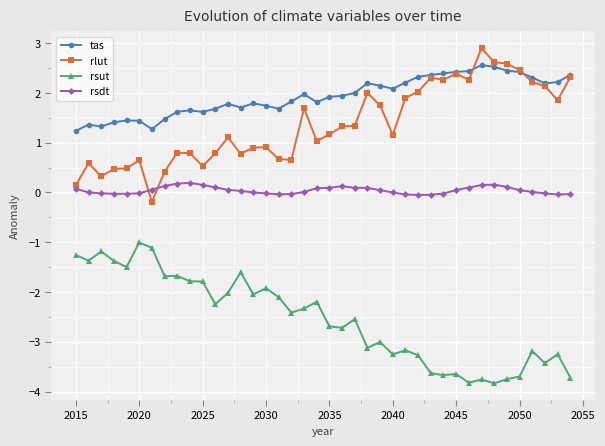

Rank the series by their maximum value, from highest to lowest.

rlut, tas, rsdt, rsut